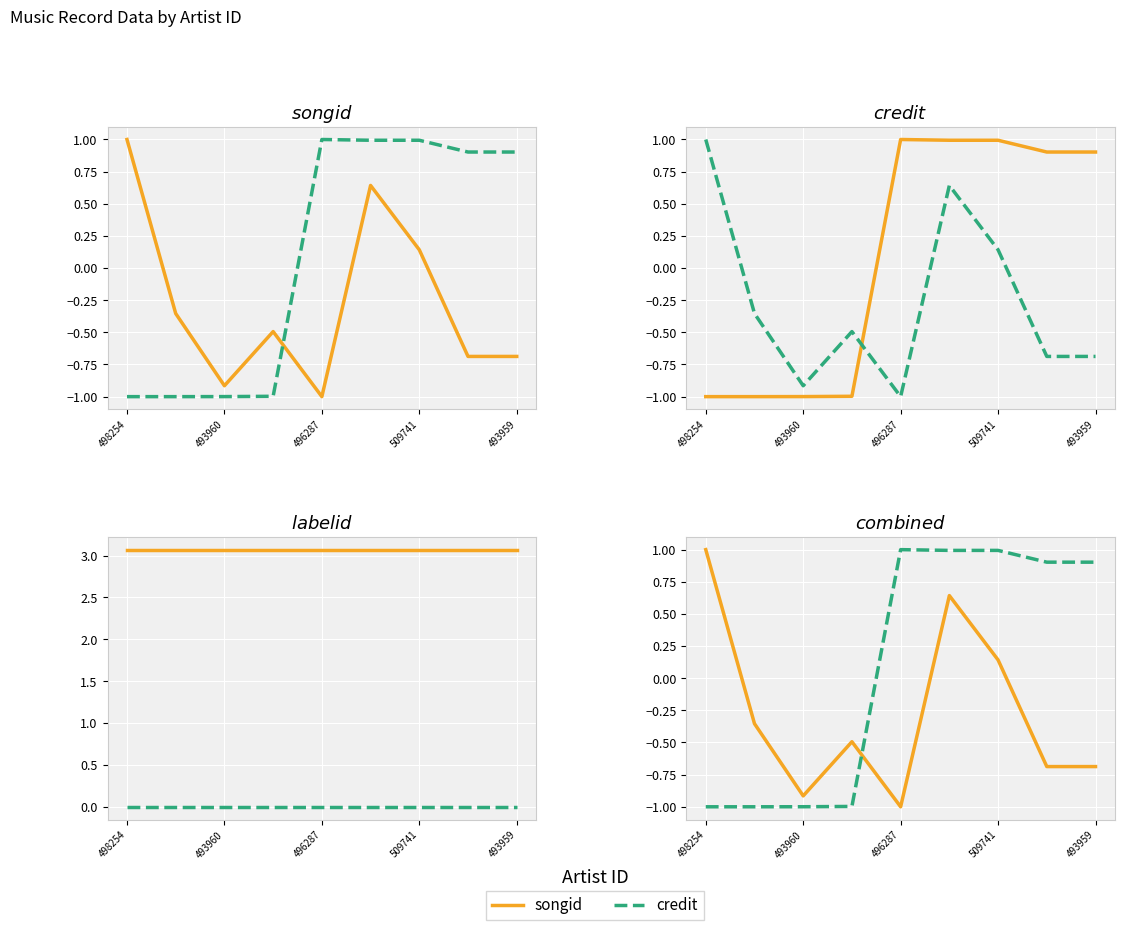

How many negative values does the songid series have?

6